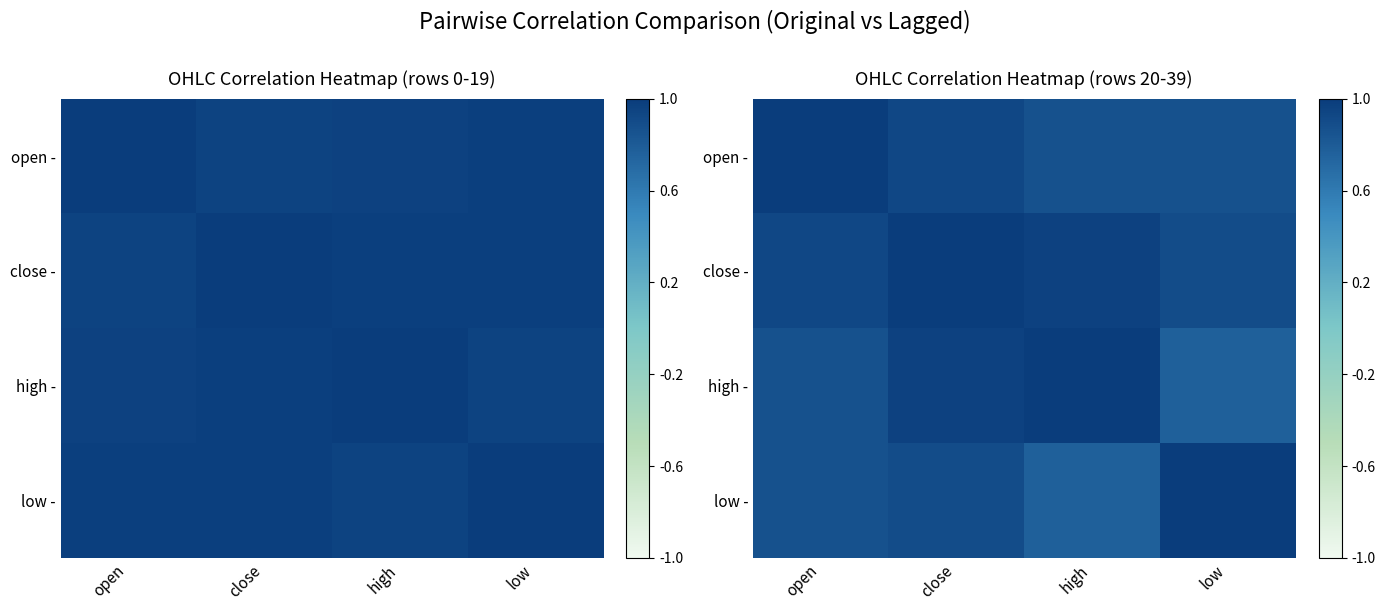

Between low and close, which is larger?

close